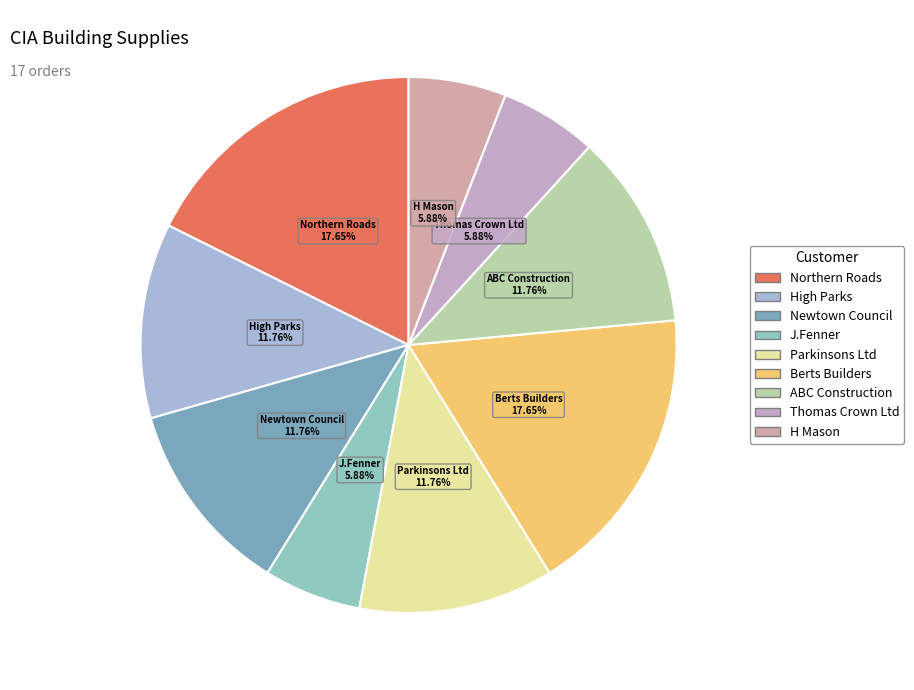

How many segments does this pie chart have?

9